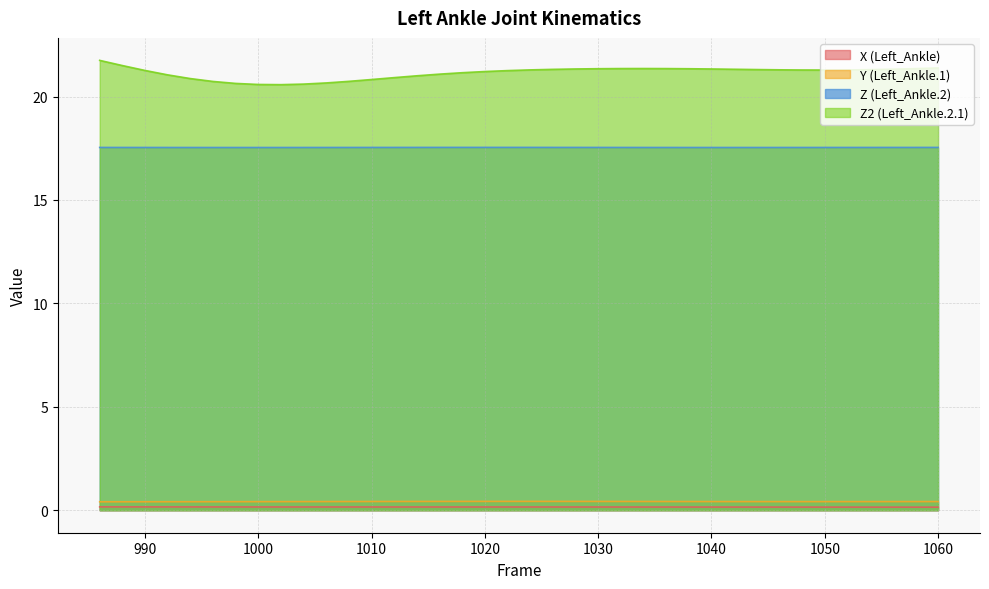

True or false: Y (Left_Ankle.1) and X (Left_Ankle) cross at least once.

False